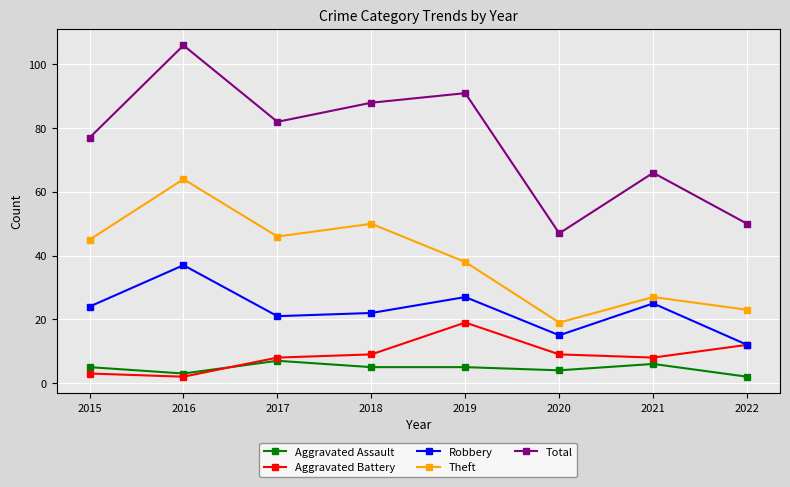

Which category has the highest value in the Aggravated Battery series?

2019